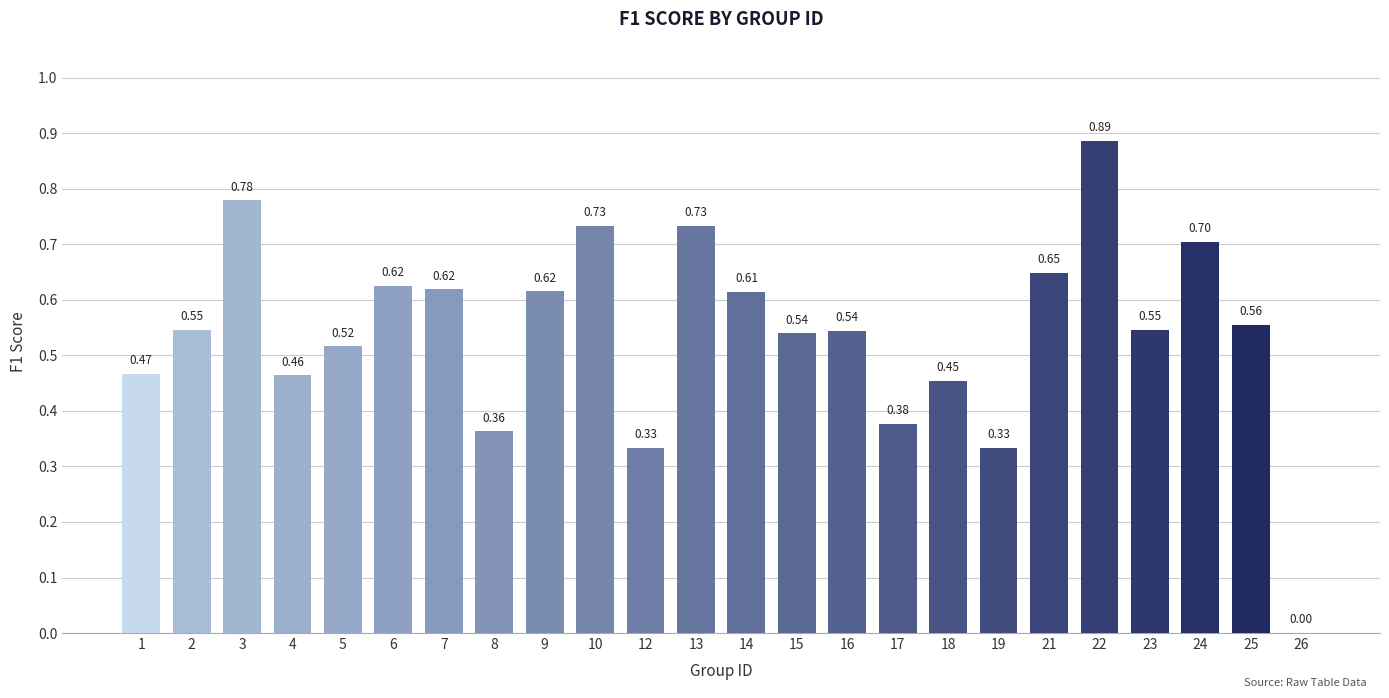

Which has a higher value, 8 or 6?

6